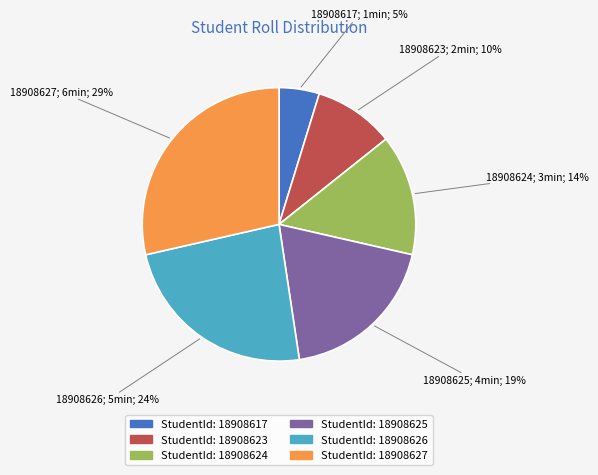

Between StudentId: 18908623 and StudentId: 18908617, which is larger?

StudentId: 18908623